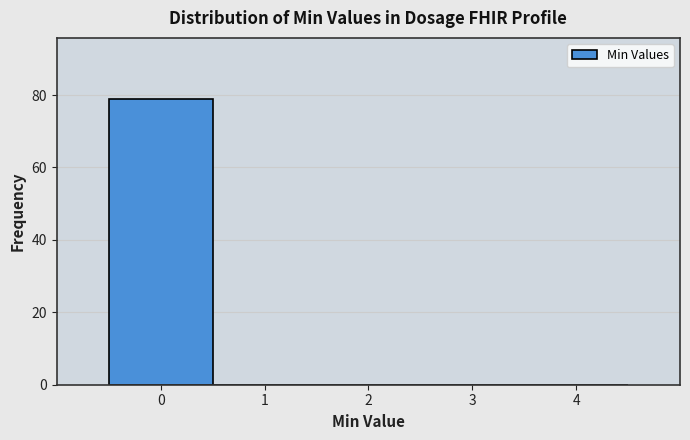

Reading left to right, list every bar in this chart as the range it spans on the x-axis followed by its height. The values are not printed on the chart, so give them approximately, as read against the axis.

-0.5 to 0.5: 80
0.5 to 1.5: 0
1.5 to 2.5: 0
2.5 to 3.5: 0
3.5 to 4.5: 0